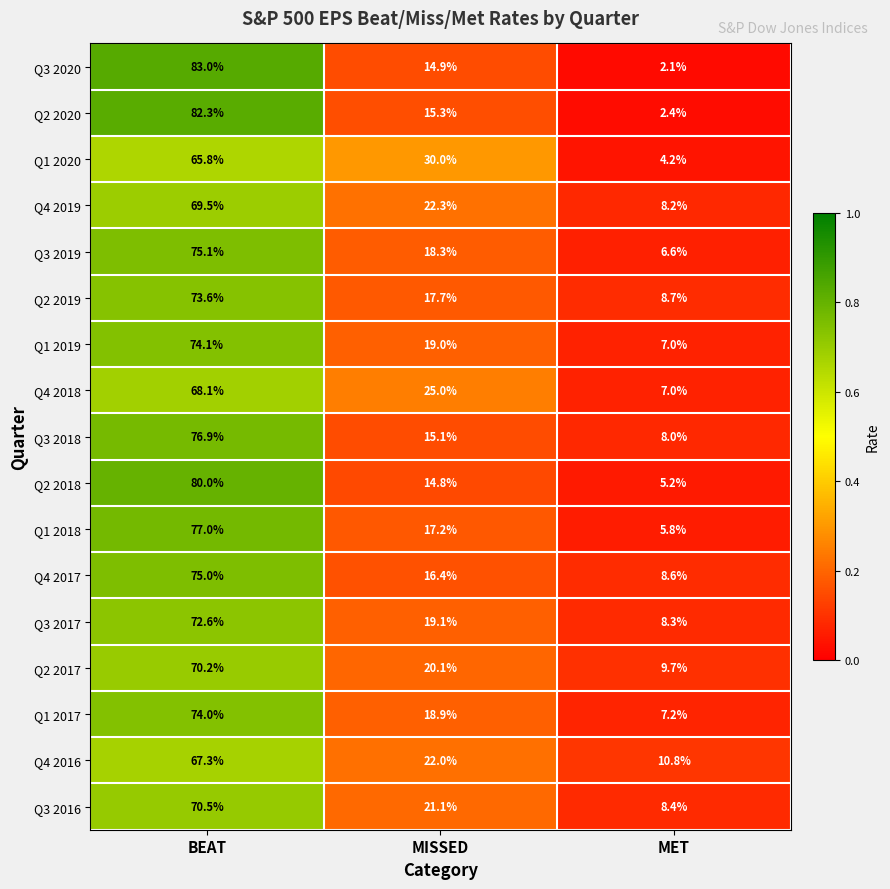

What is the sum of the Q4 2017 values at MET and MISSED?

25.0